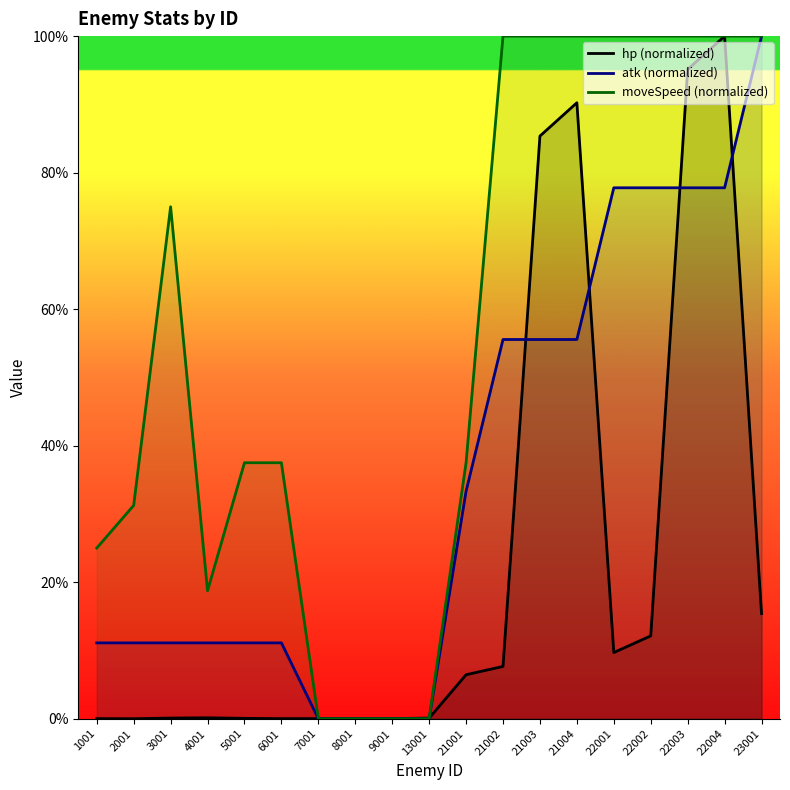

The value of atk (normalized) at 21001 is 33.3. True or false?

True